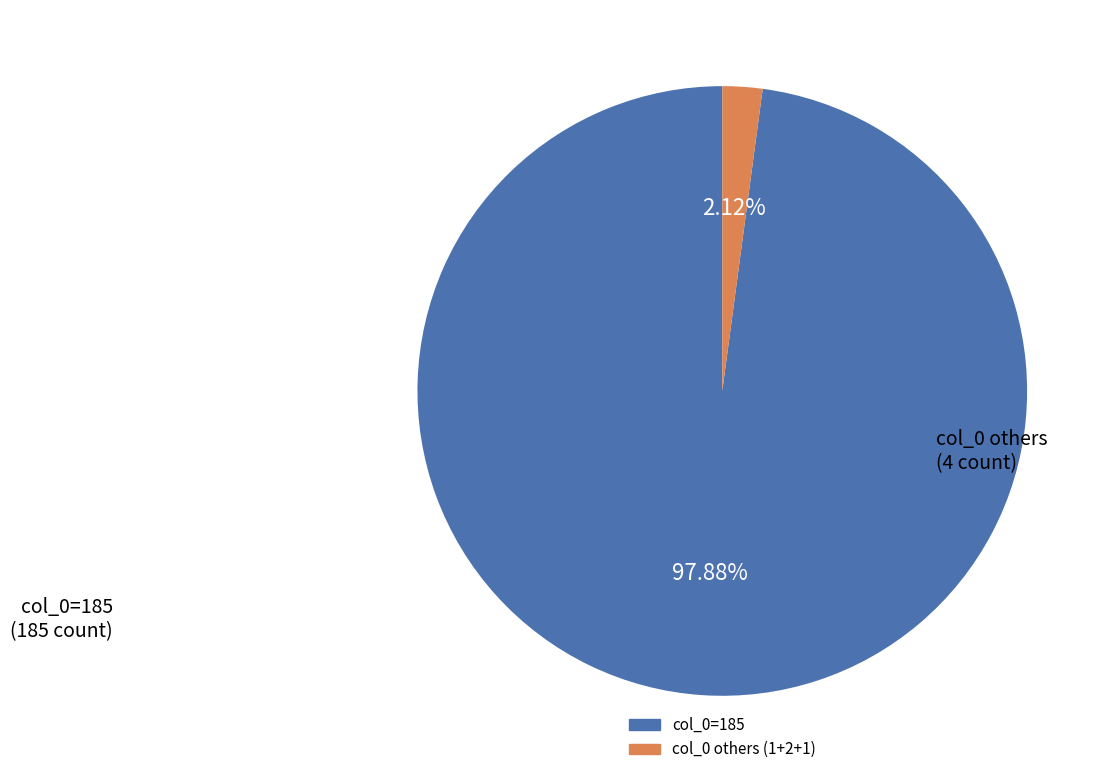

Does any single category account for the majority?

Yes